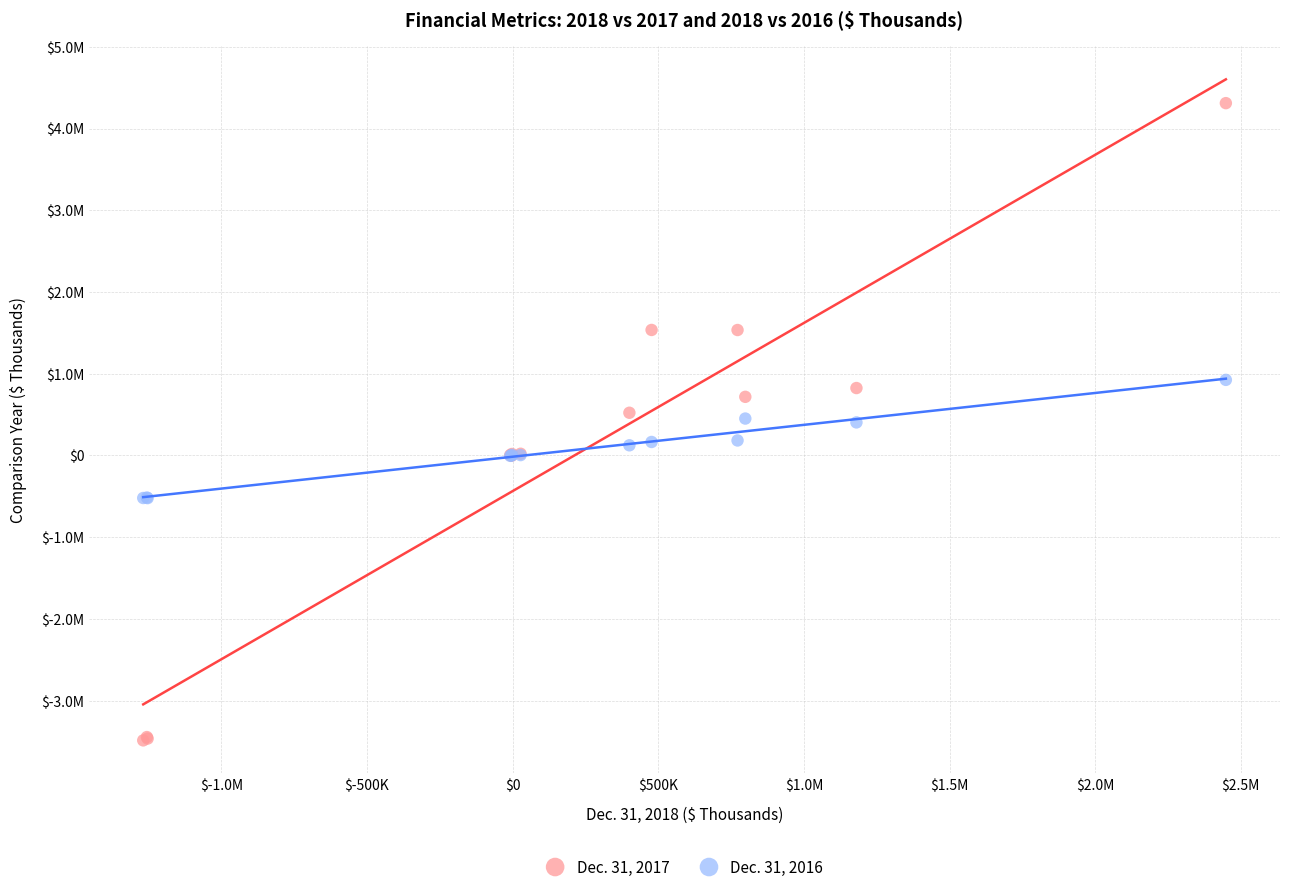

Which series has the largest Y range (max minus min)?

Dec. 31, 2017